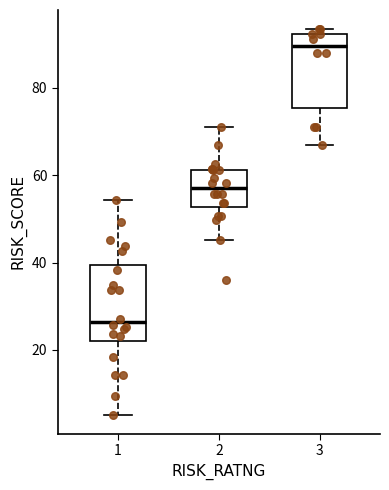

Reading left to right, transcribe this box plot: for each box, give where its median line is, the range the box spans, and where its two whiskers end, as read against the y-axis. The values are not printed on the chart, so give them approximately, as read against the axis.

1: median 26, box 22 to 40, whiskers 6 to 54
2: median 56, box 52 to 62, whiskers 46 to 72
3: median 90, box 76 to 92, whiskers 66 to 94